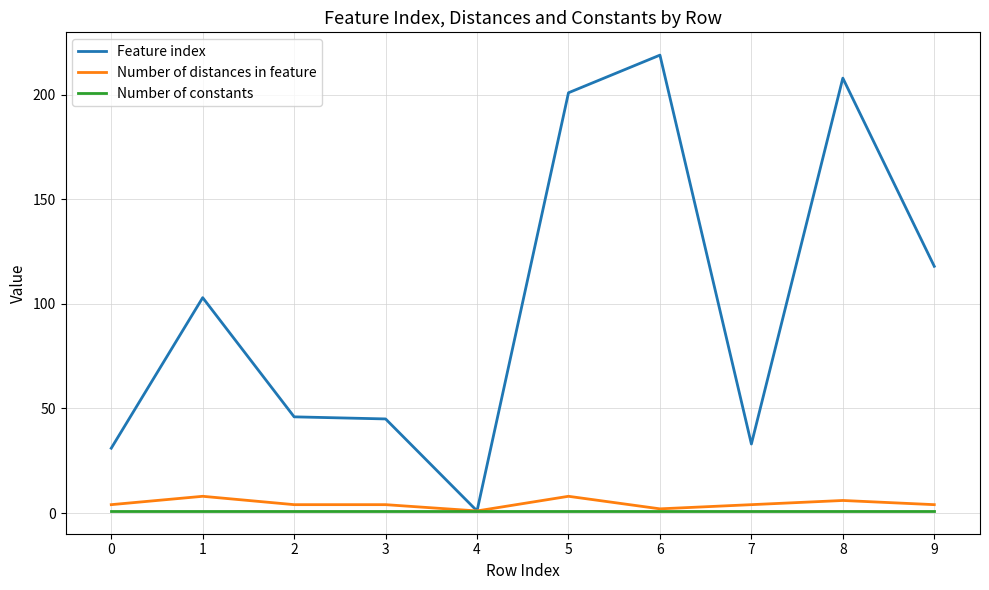

How many lines are shown in the chart?

3